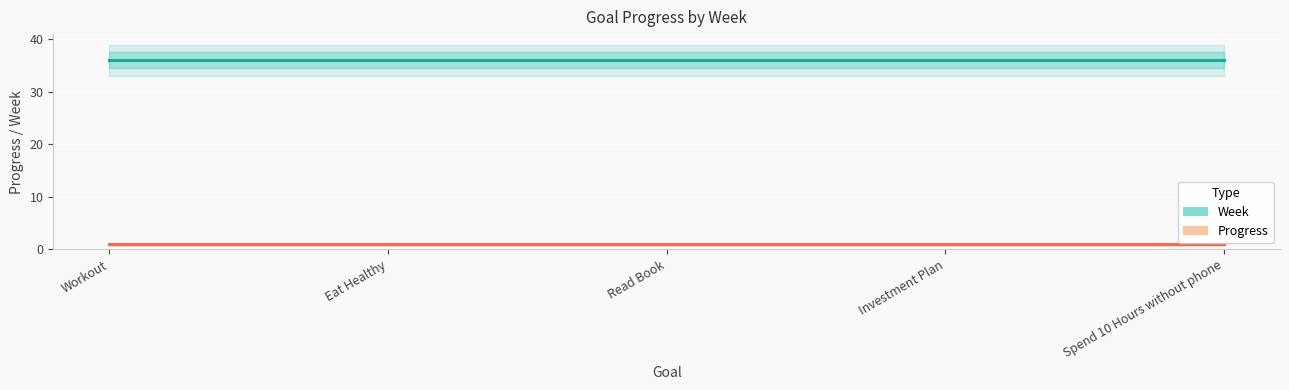

What is the value of the Week point at the 2nd from the left?

36